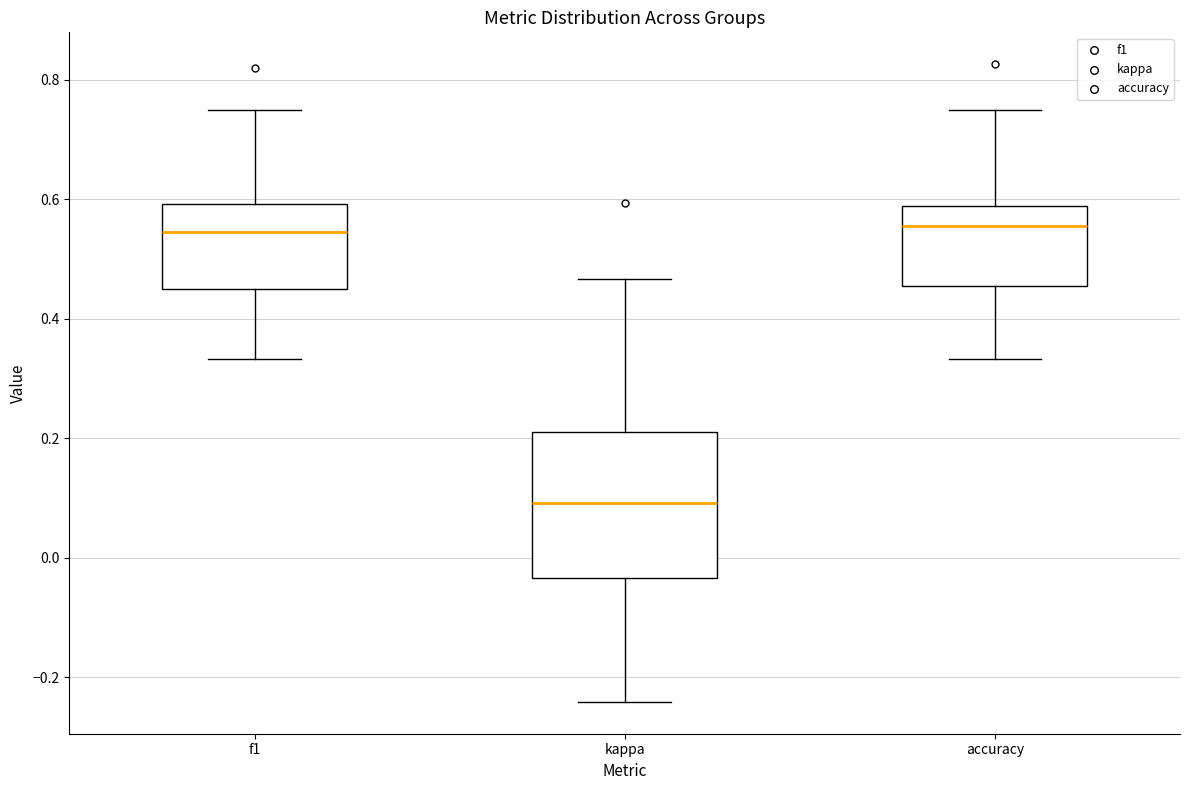

Where is the upper edge of the box for accuracy on the y-axis? The values are not printed on the chart, so give them approximately, as read against the axis.

0.58